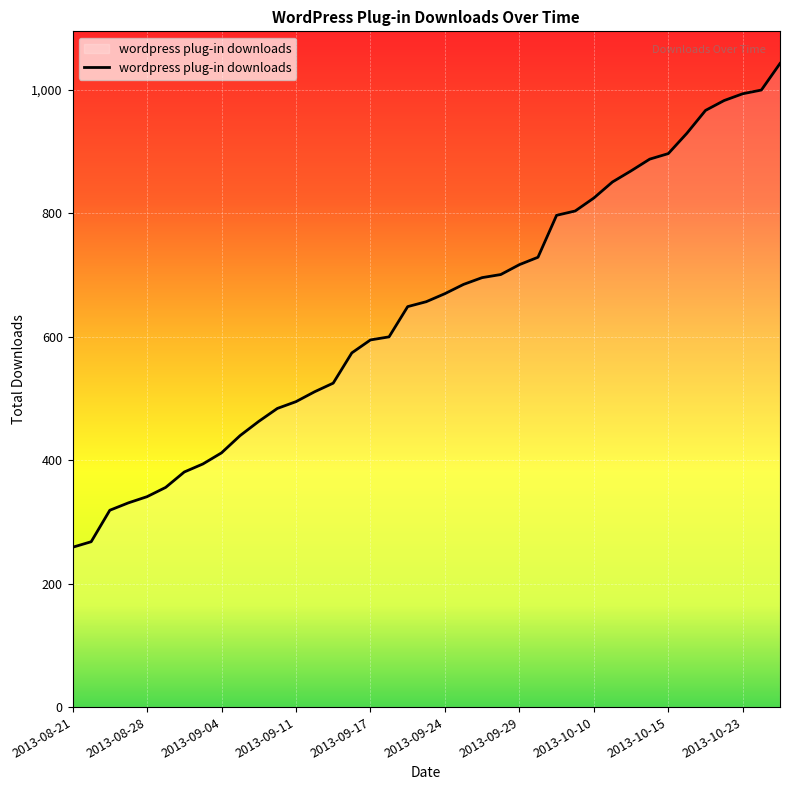

What is the difference between the maximum and second lowest values?

775